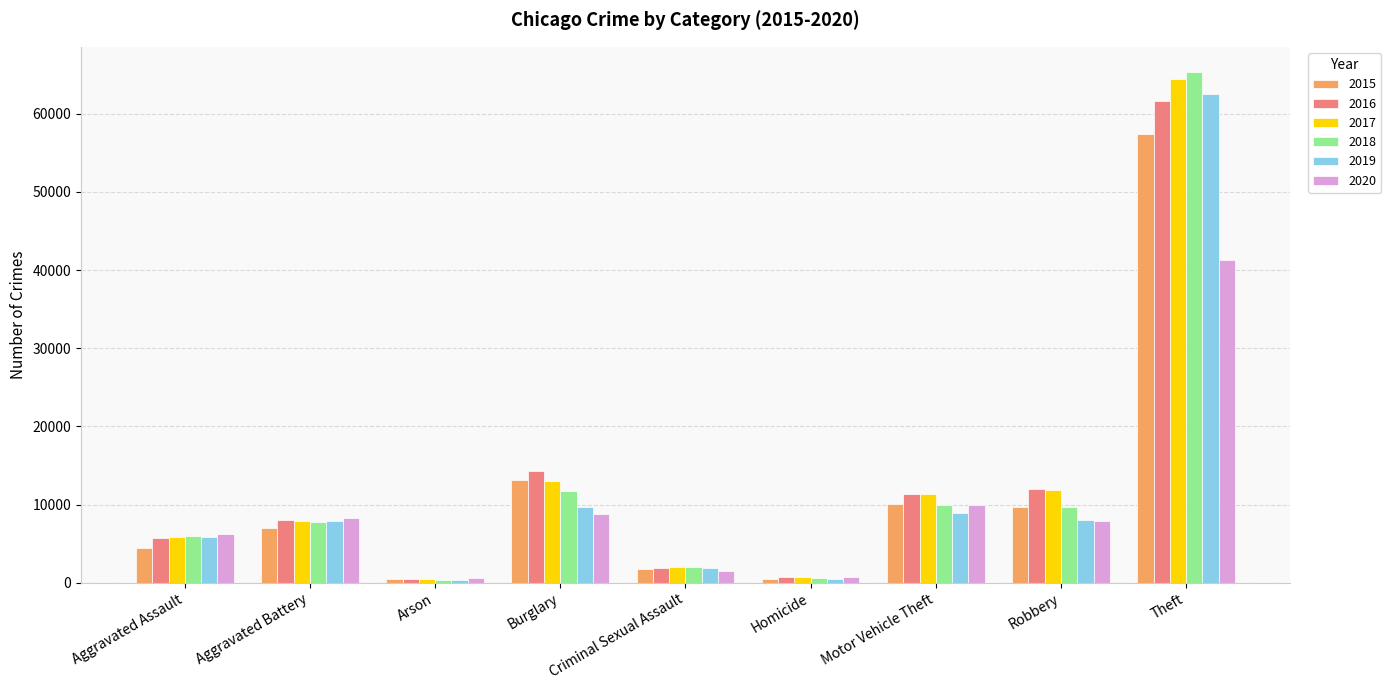

The value of 2016 at Motor Vehicle Theft is 11285. True or false?

True